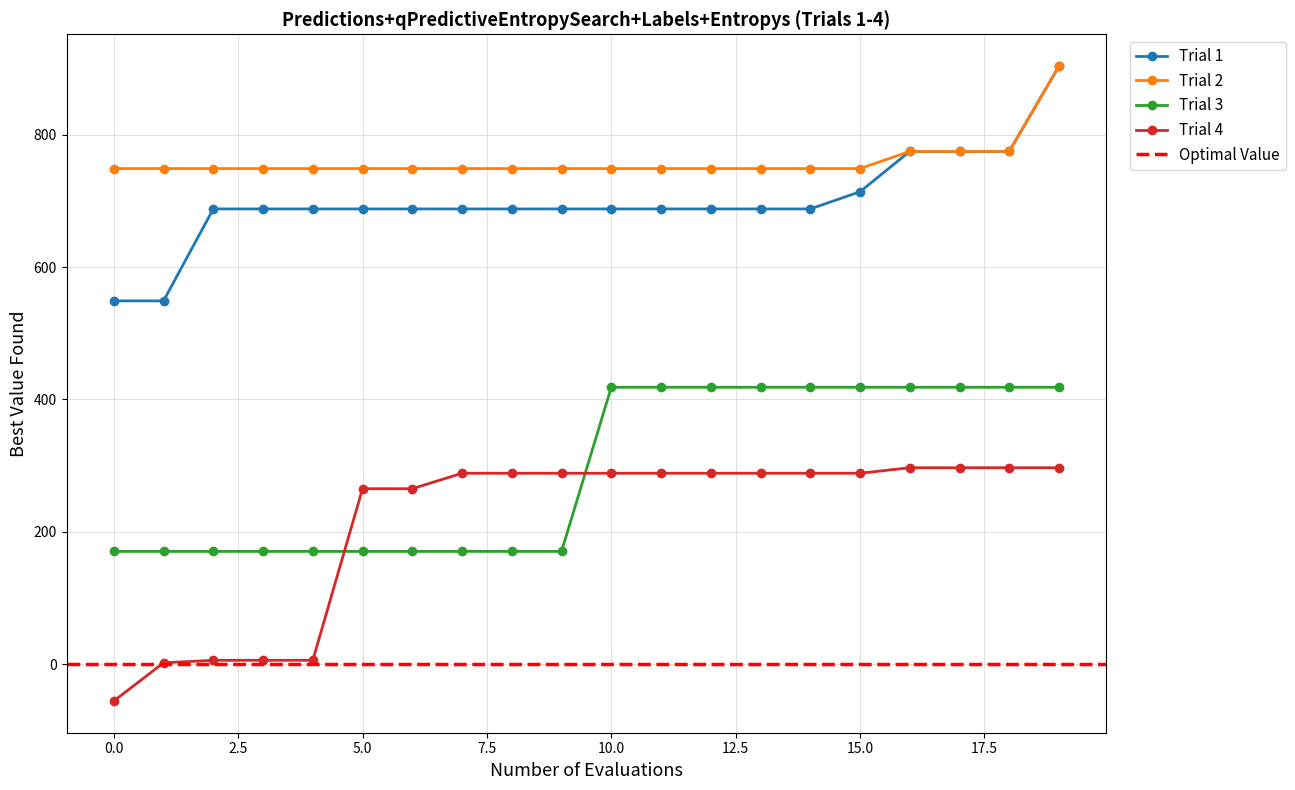

What is the highest value of the Trial 2 series?

904.0